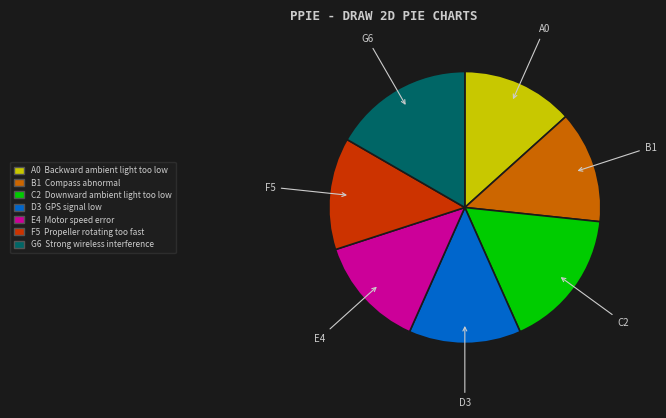

Is there a majority slice in this chart?

No